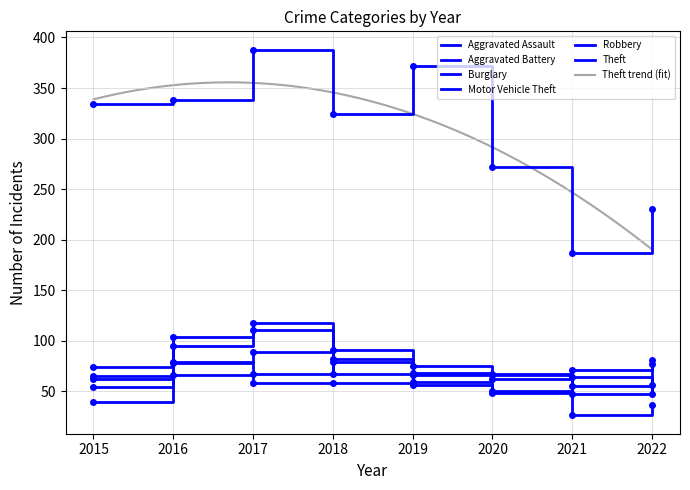

What is the highest value of the Burglary series?

89